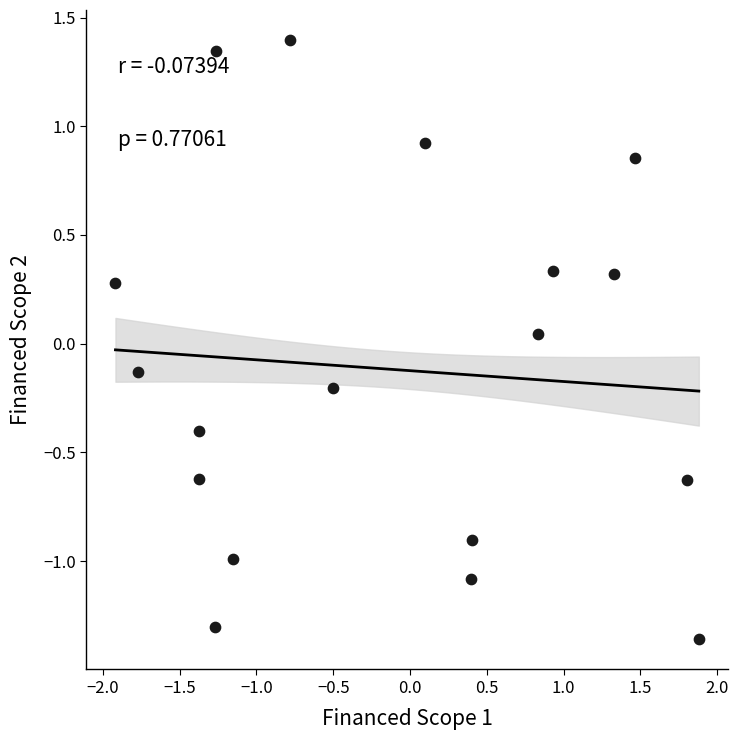

What is the range of Y values (max minus min)?

2.8